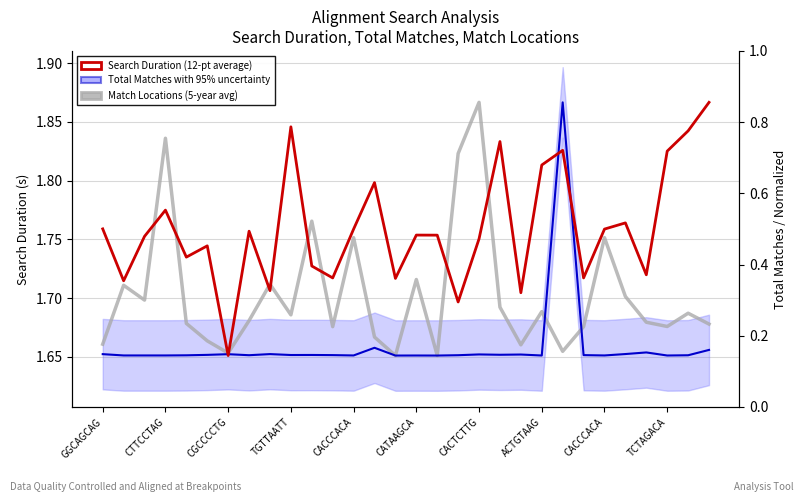

How many interior local peaks does the Match Locations (5-pt avg) series have?

10